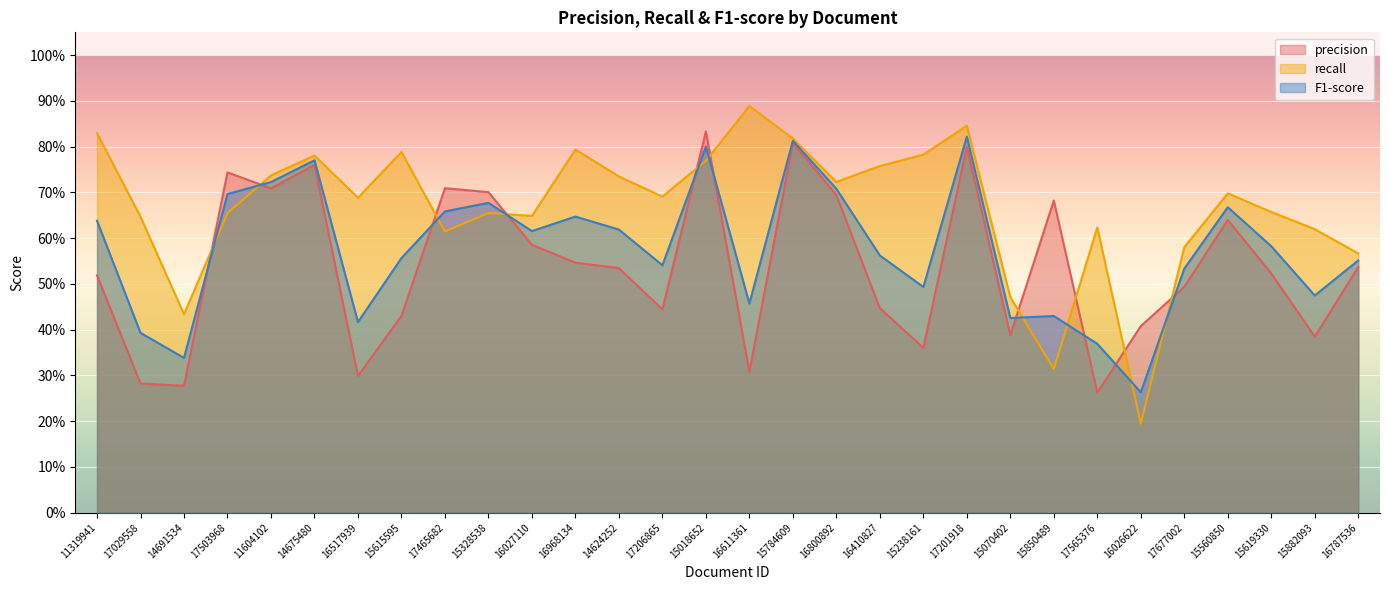

Reading left to right, what are all the values shown in this chart?

precision: 11319941=0.5	17029558=0.3	14691534=0.3	17503968=0.7	11604102=0.7	14675480=0.8	16517939=0.3	15615595=0.4	17465682=0.7	15328538=0.7	16027110=0.6	16968134=0.5	14624252=0.5	17206865=0.4	15018652=0.8	16611361=0.3	15784609=0.8	16800892=0.7	16410827=0.4	15238161=0.4	17201918=0.8	15070402=0.4	15850489=0.7	17565376=0.3	16026622=0.4	17677002=0.5	15560850=0.6	15619330=0.5	15882093=0.4	16787536=0.5
recall: 11319941=0.8	17029558=0.6	14691534=0.4	17503968=0.7	11604102=0.7	14675480=0.8	16517939=0.7	15615595=0.8	17465682=0.6	15328538=0.7	16027110=0.6	16968134=0.8	14624252=0.7	17206865=0.7	15018652=0.8	16611361=0.9	15784609=0.8	16800892=0.7	16410827=0.8	15238161=0.8	17201918=0.8	15070402=0.5	15850489=0.3	17565376=0.6	16026622=0.2	17677002=0.6	15560850=0.7	15619330=0.7	15882093=0.6	16787536=0.6
F1-score: 11319941=0.6	17029558=0.4	14691534=0.3	17503968=0.7	11604102=0.7	14675480=0.8	16517939=0.4	15615595=0.6	17465682=0.7	15328538=0.7	16027110=0.6	16968134=0.6	14624252=0.6	17206865=0.5	15018652=0.8	16611361=0.5	15784609=0.8	16800892=0.7	16410827=0.6	15238161=0.5	17201918=0.8	15070402=0.4	15850489=0.4	17565376=0.4	16026622=0.3	17677002=0.5	15560850=0.7	15619330=0.6	15882093=0.5	16787536=0.6